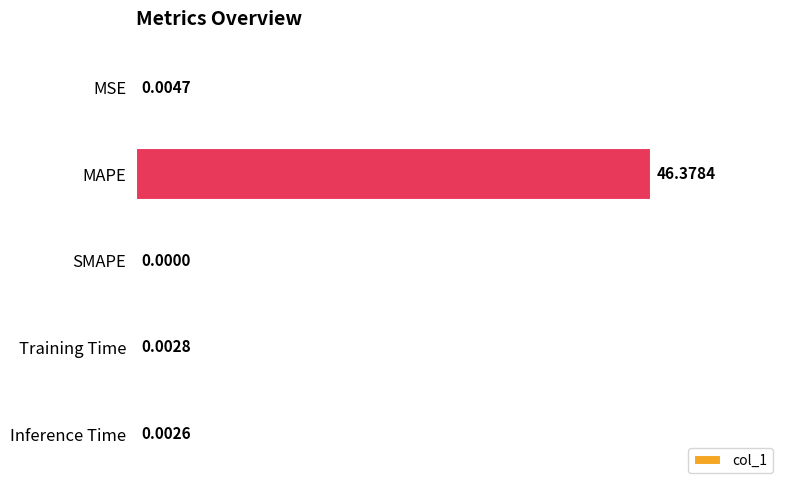

What is the sum of all values?

46.4